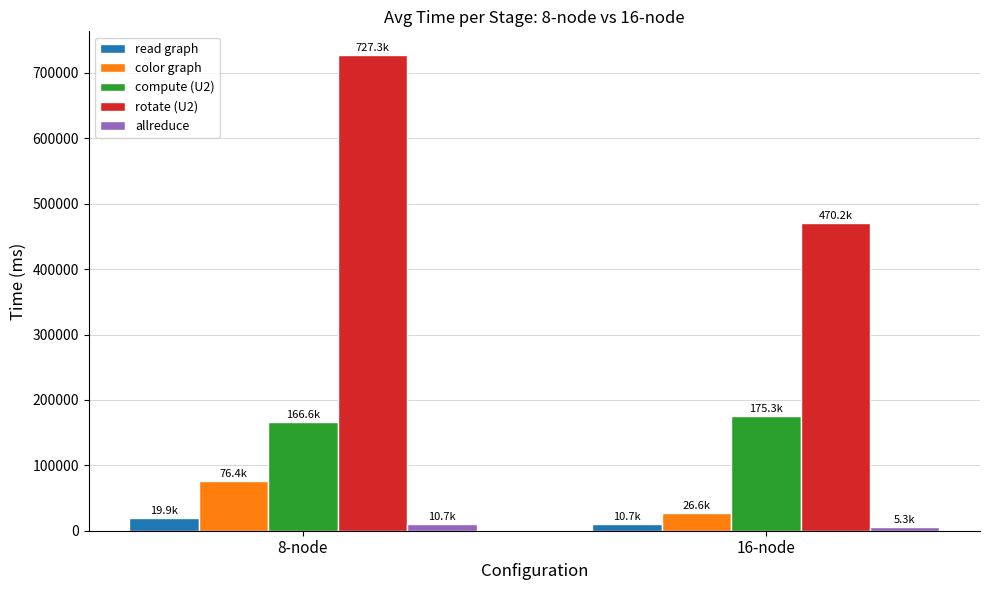

Is the value of allreduce at 16-node greater than the value of color graph at 16-node?

No